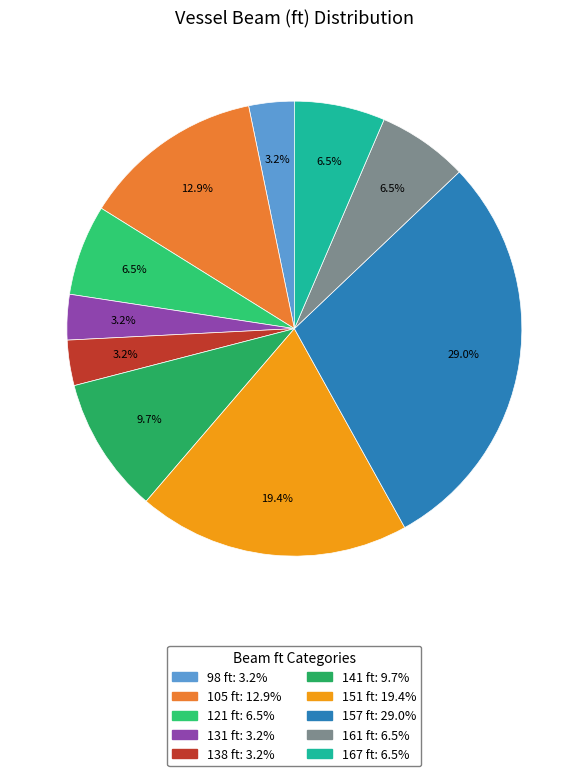

What percentage is NOT represented by 141?

90.3%